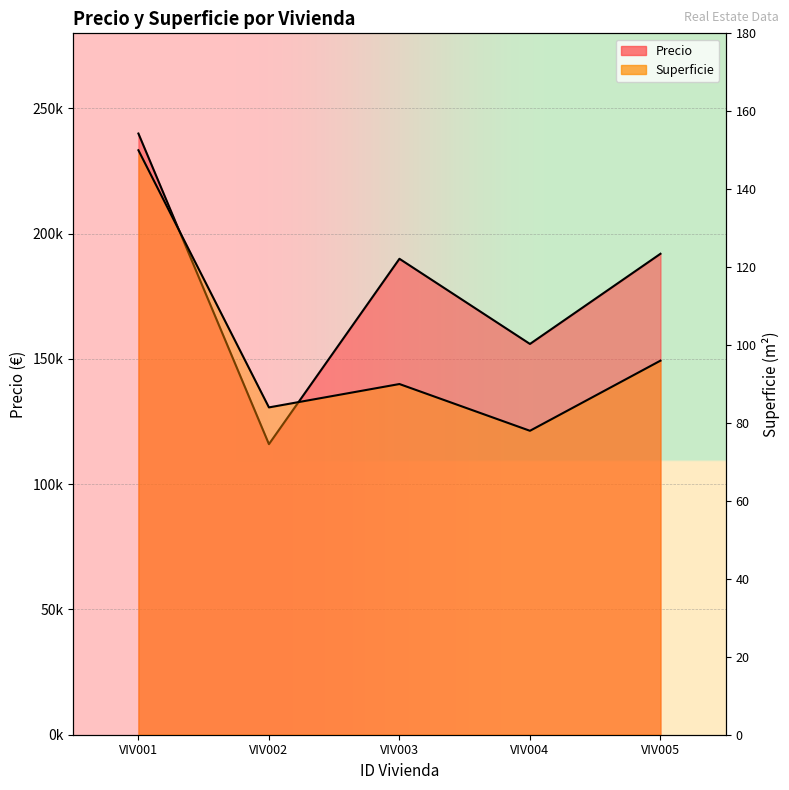

What is the value of the Precio point at the 1st from the left?

240000